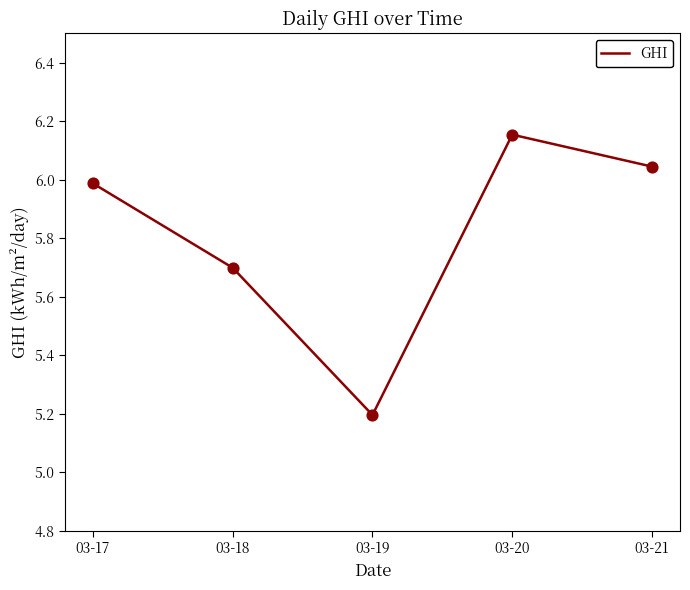

What is the ratio of the value at 03-20 to the value at 03-17?

1.0